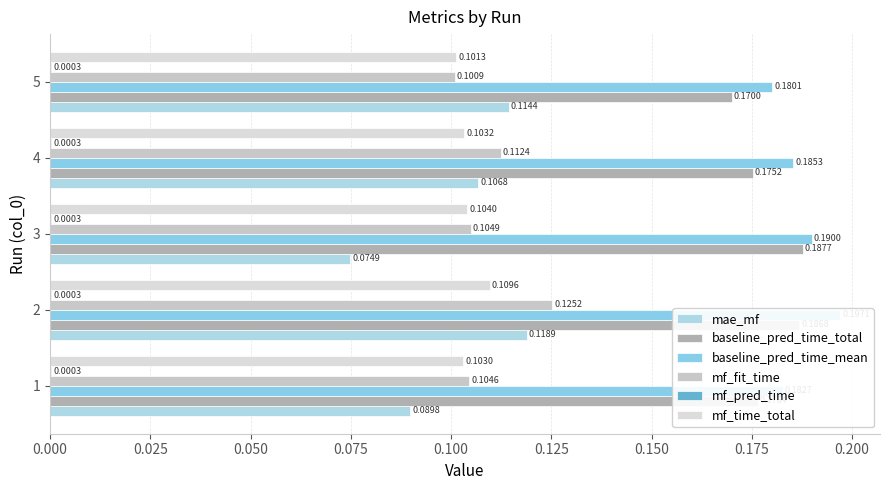

How many groups of bars are there?

5